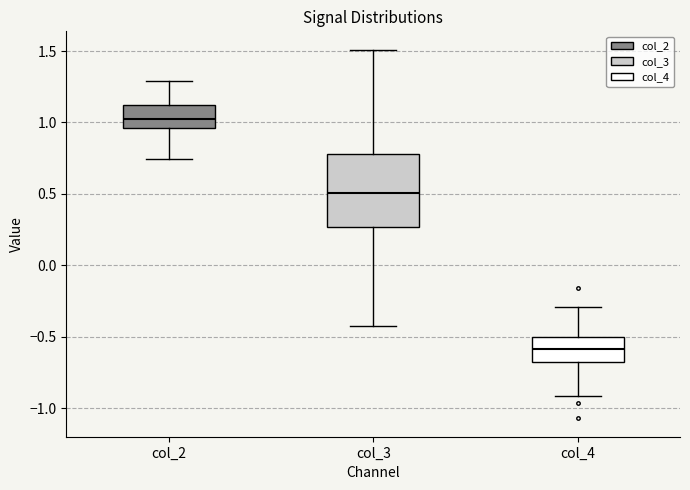

Which box's median line is the highest?

col_2